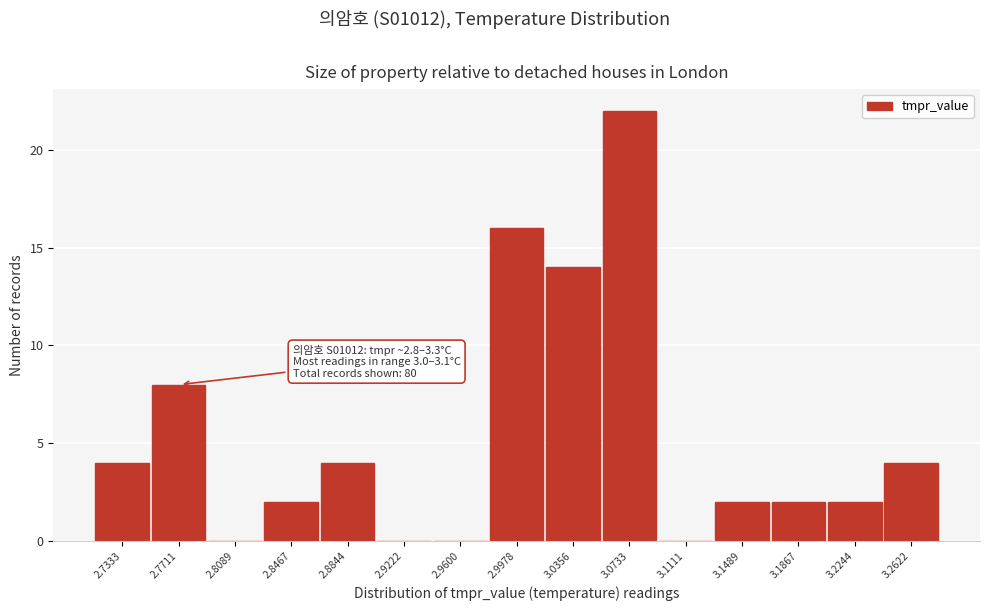

Reading left to right, extract all data points from this chart.

2.7333=4	2.7711=8	2.8089=0	2.8467=2	2.8844=4	2.9222=0	2.9600=0	2.9978=16	3.0356=14	3.0733=22	3.1111=0	3.1489=2	3.1867=2	3.2244=2	3.2622=4